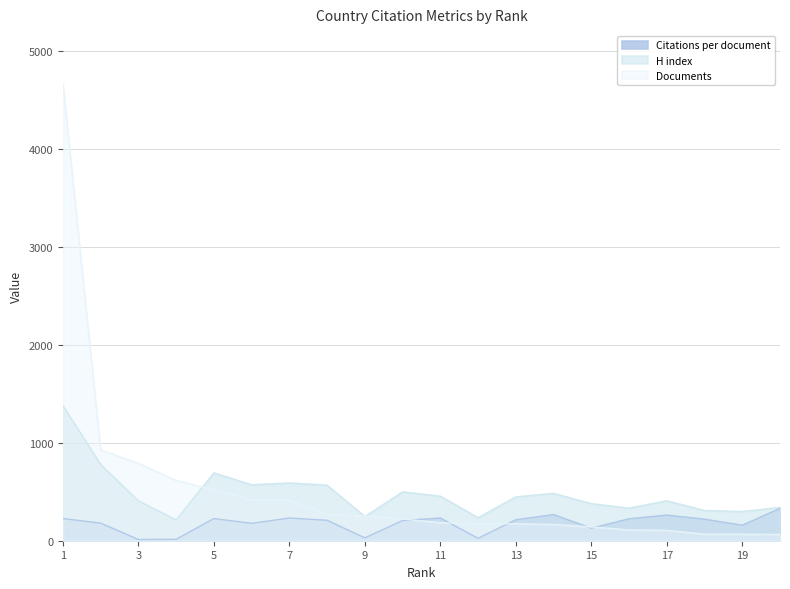

Read the Citations per document value at 12.

24.9